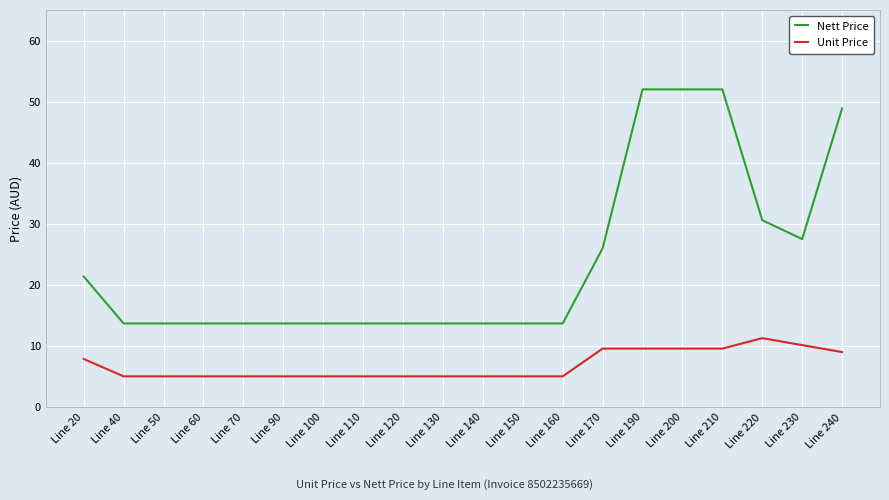

The Nett Price series shows 49.8 at Line 220. True or false?

False